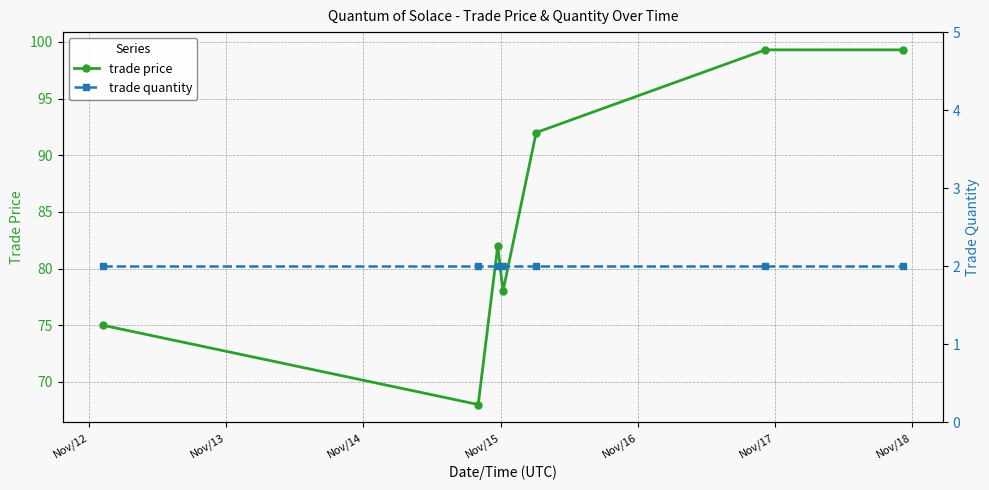

True or false: trade quantity has more than 2 points higher than both neighbors.

False